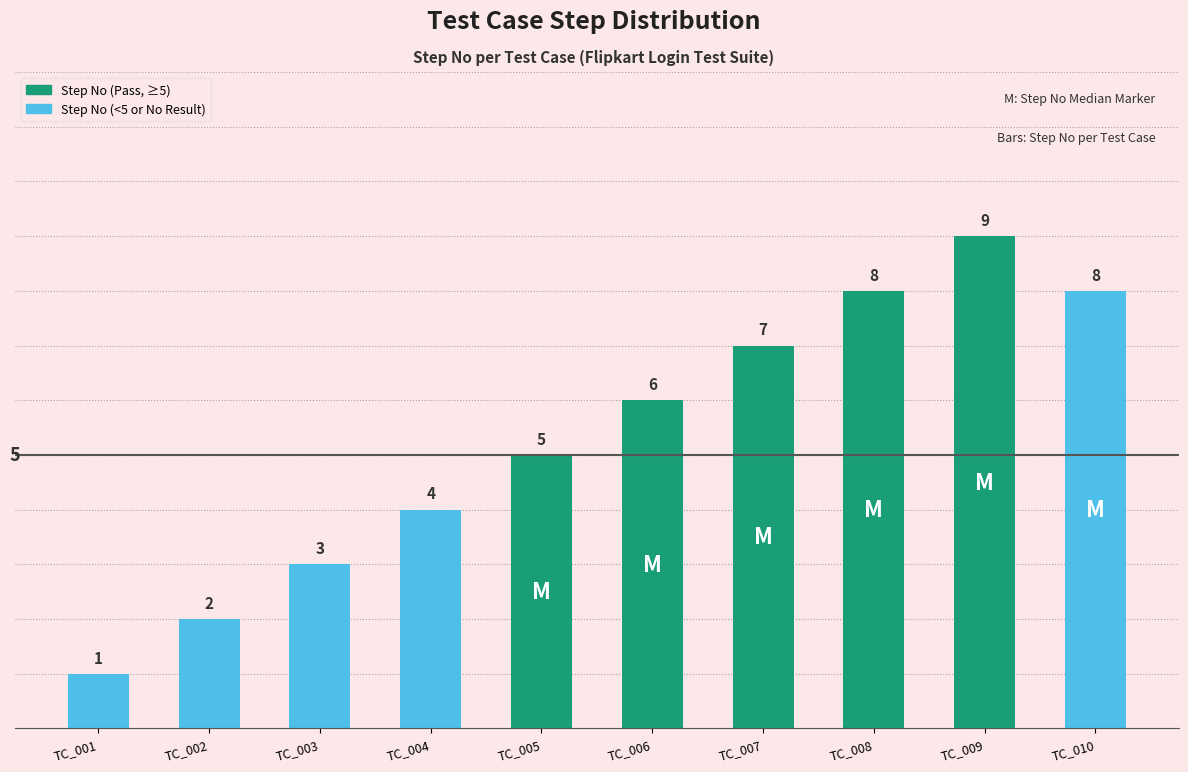

What is the ratio of the value at TC_004 to the value at TC_001?

4.0